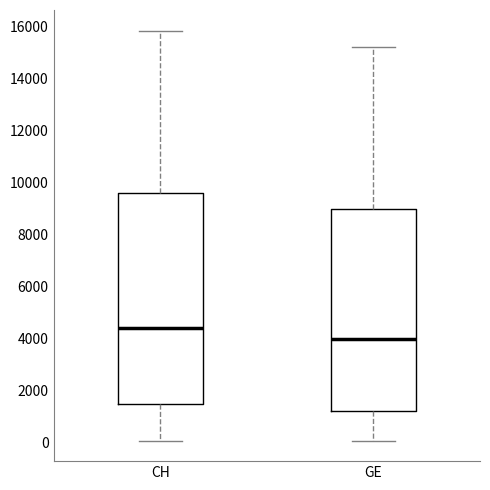

Which box is the tallest, from its lower edge to its upper edge?

CH